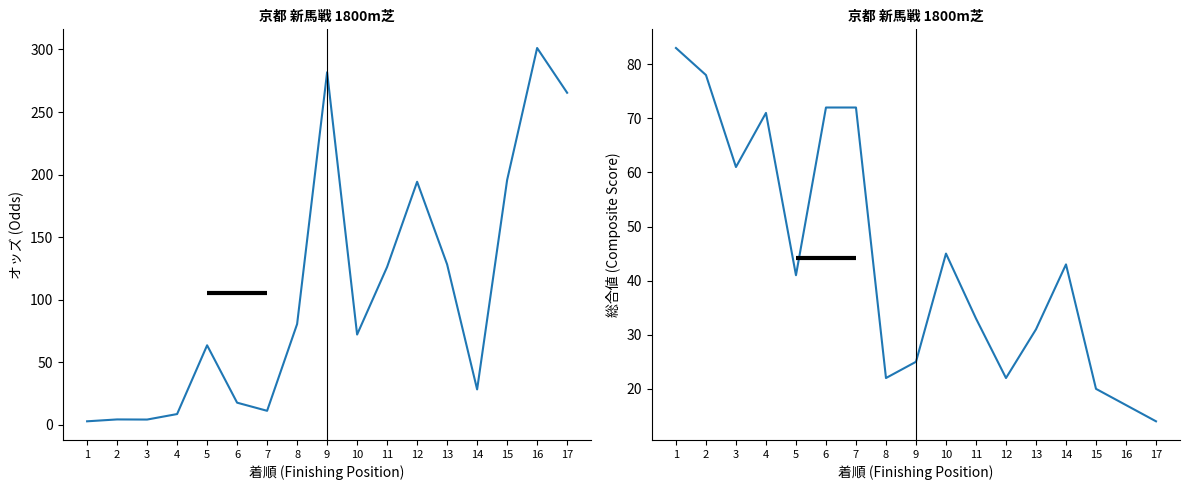

Rank the categories by 総合値 (col_9) value from lowest to highest.

17, 16, 15, 8, 12, 9, 13, 11, 5, 14, 10, 3, 4, 6, 7, 2, 1